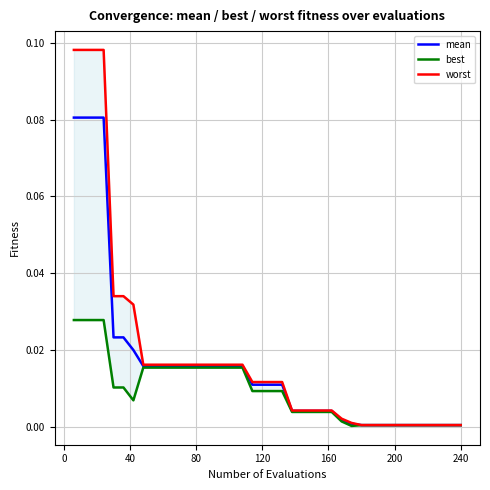

How many distinct data groups are displayed?

3